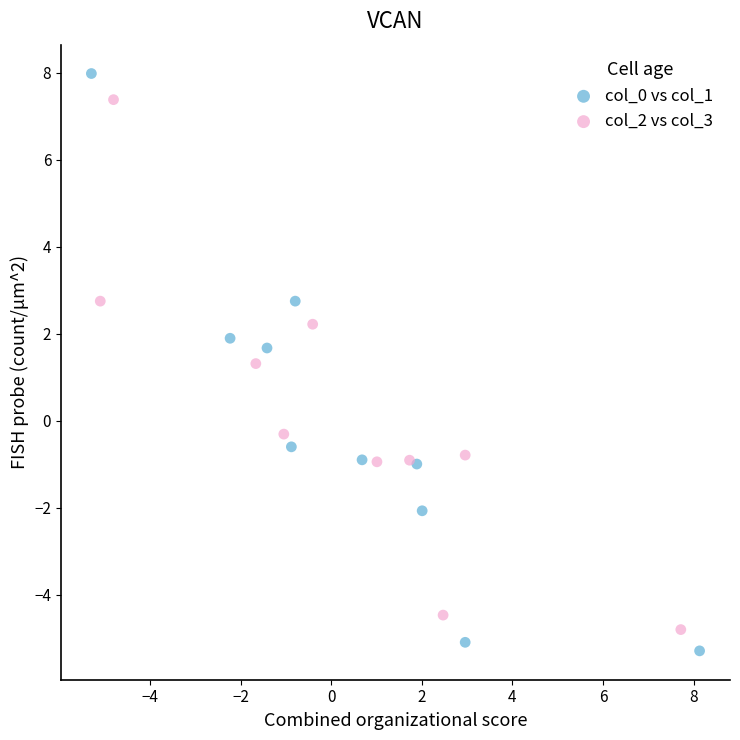

What are all the series names shown in the legend?

col_0 vs col_1, col_2 vs col_3